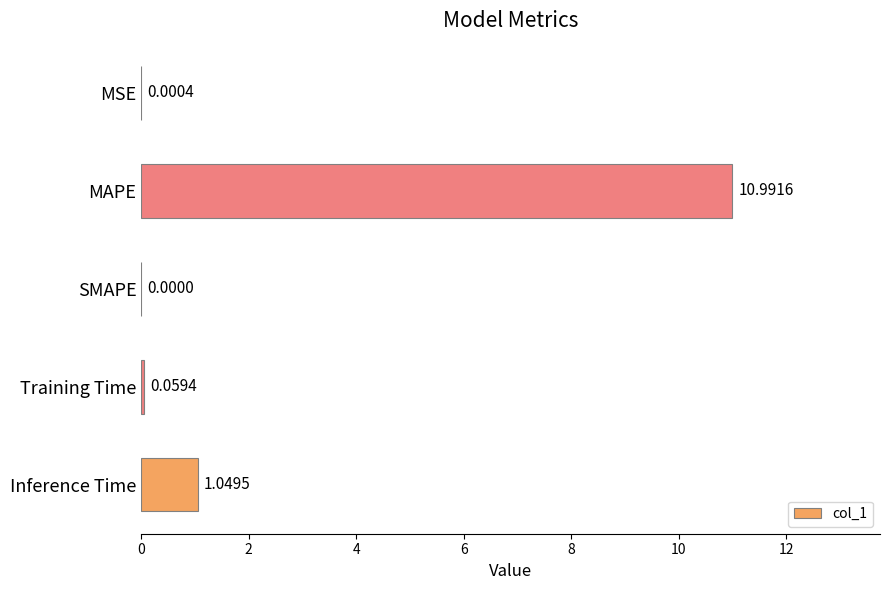

What is the sum of the values at MAPE and SMAPE?

11.0